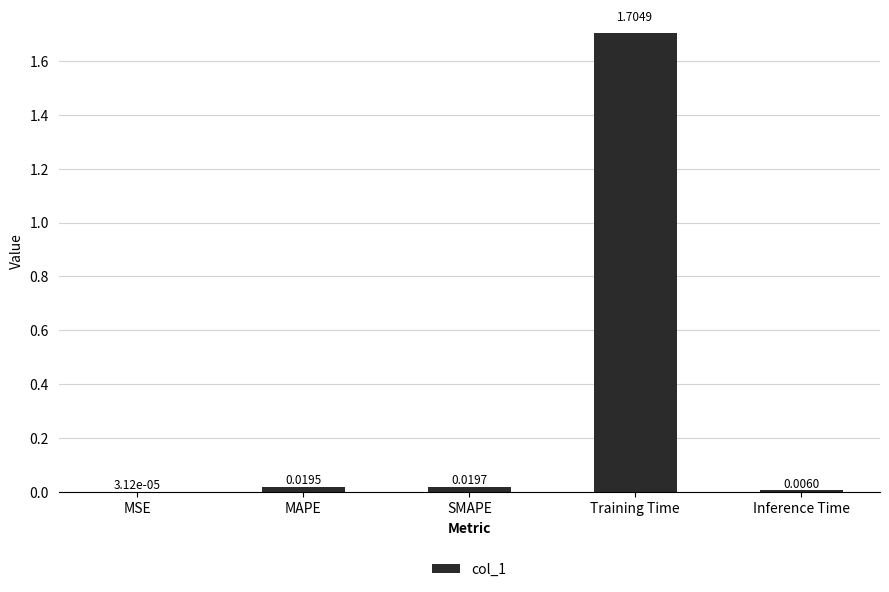

At which label is the value closest to 0?

MSE